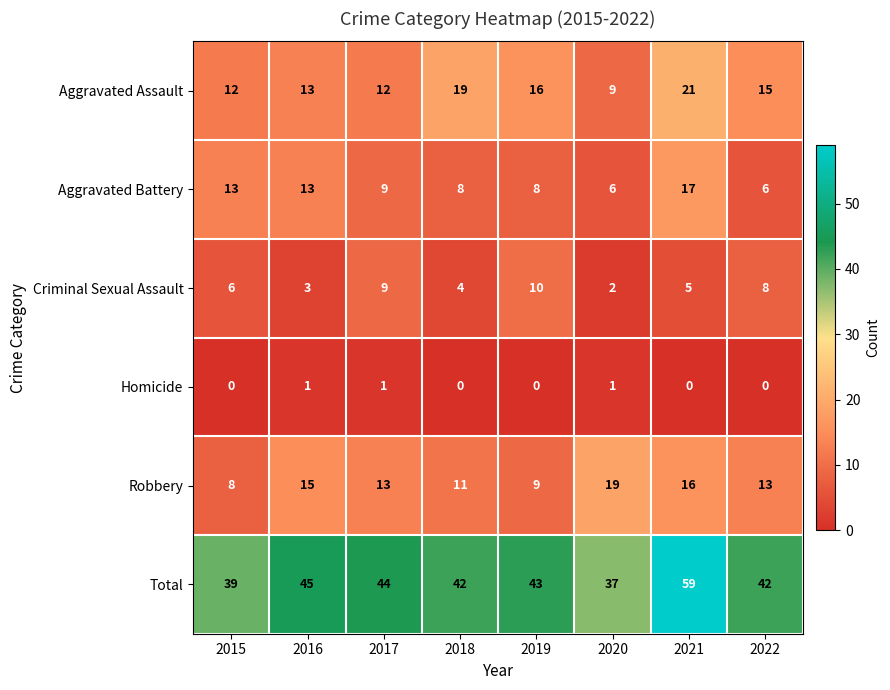

What is the sum of all Total values?

351